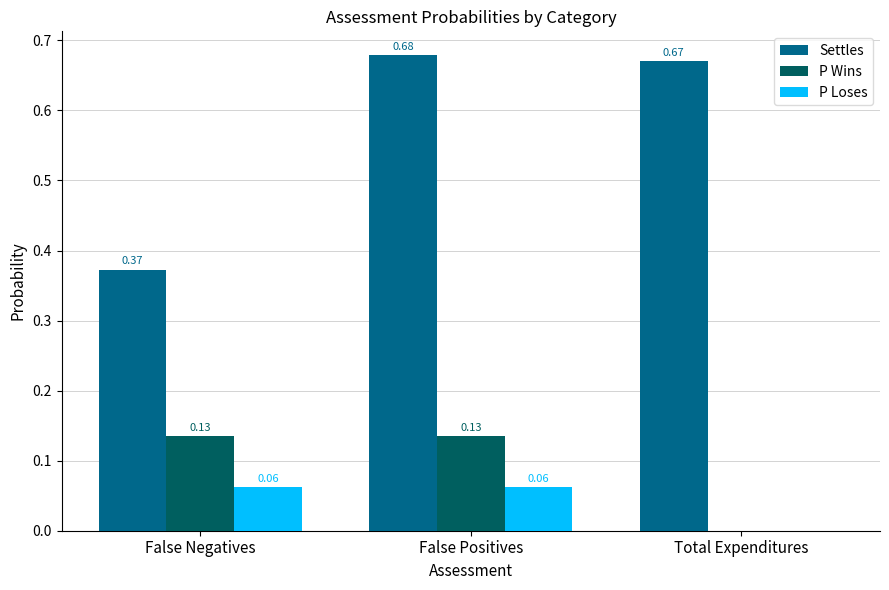

Between False Negatives and False Positives, which series saw the biggest shift?

Settles